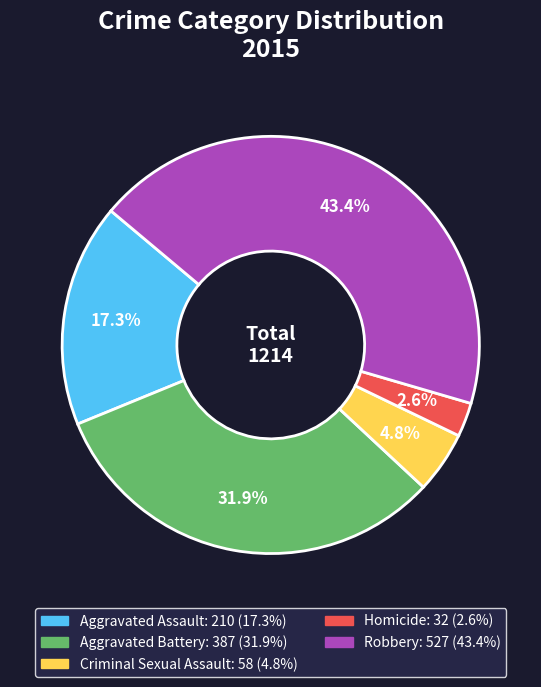

Approximately how many times larger is the value at Homicide compared to Aggravated Assault?

0.2